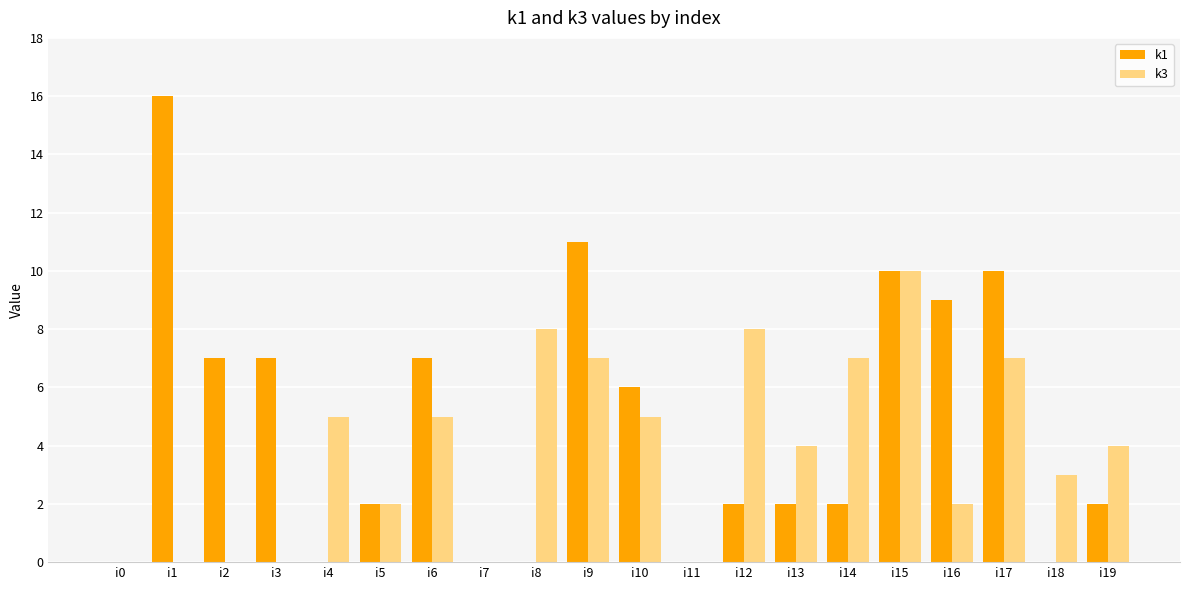

Does the chart contain stacked bars?

No